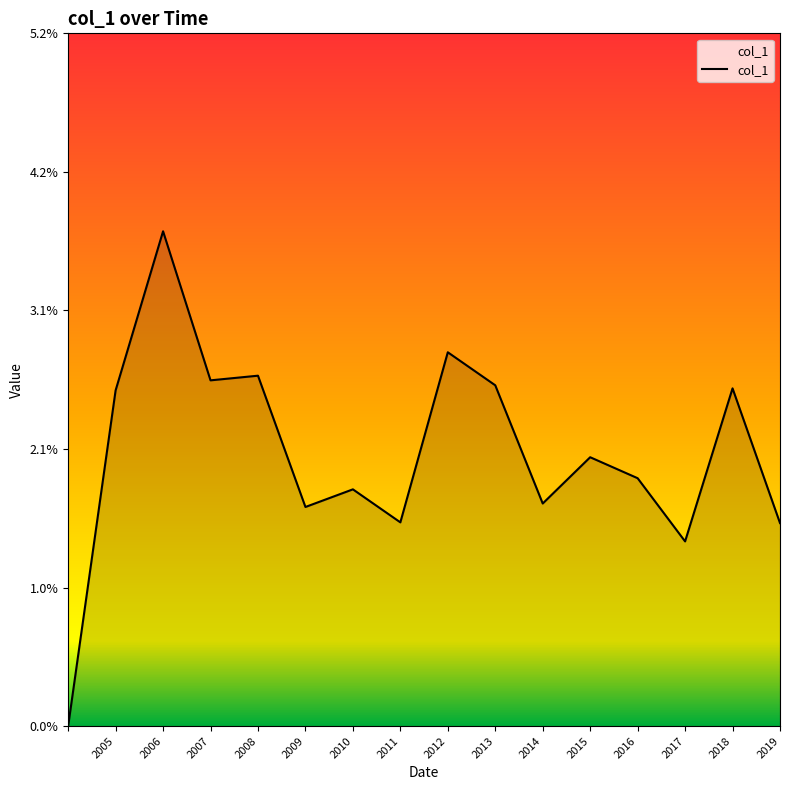

Does the chart display data point markers on the line(s)?

No